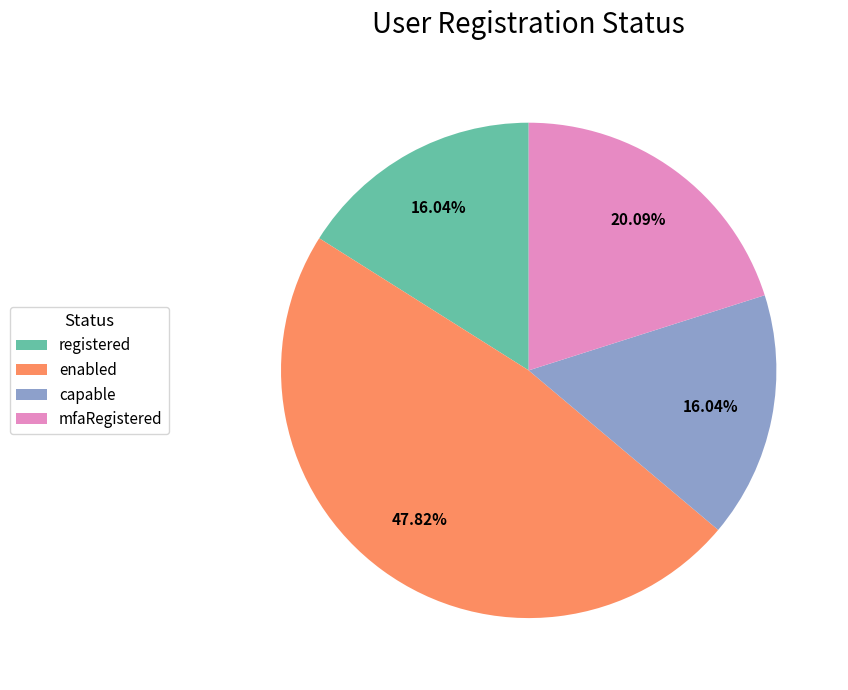

Is it true that capable is 29% of the pie?

False